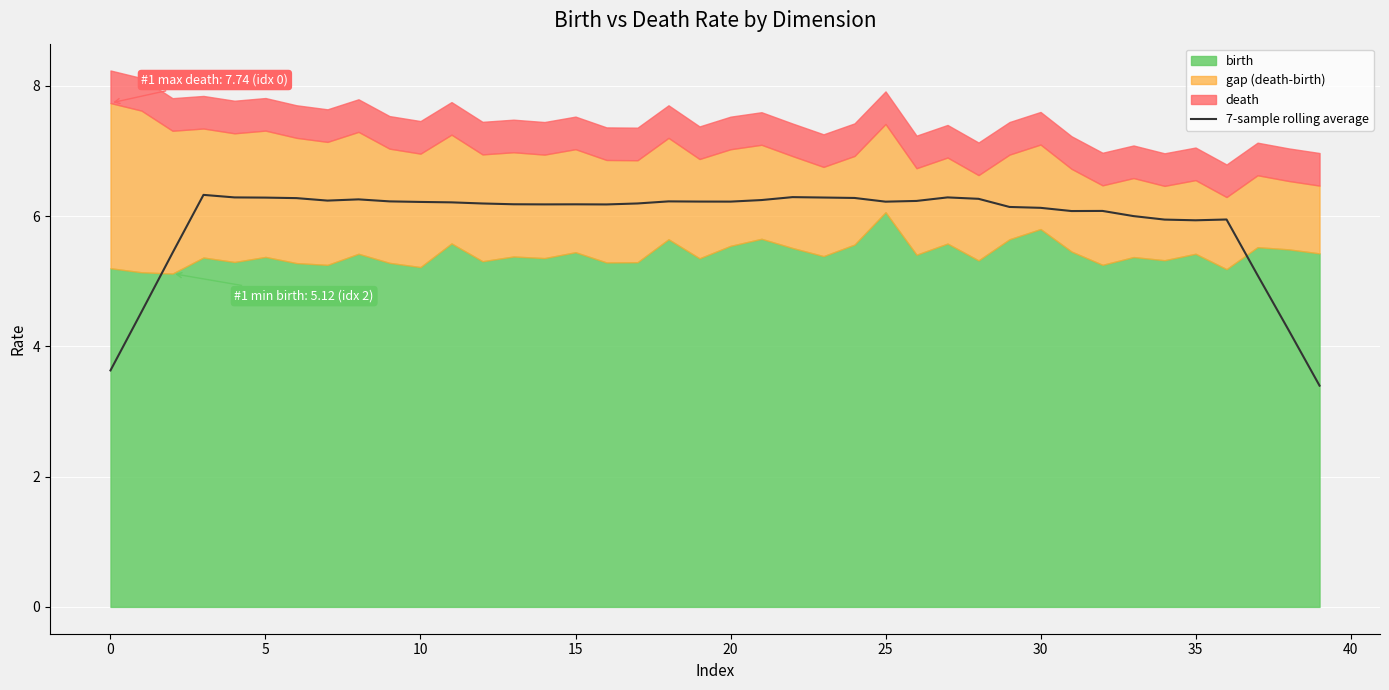

What is the minimum value for 7-sample rolling average?

3.4